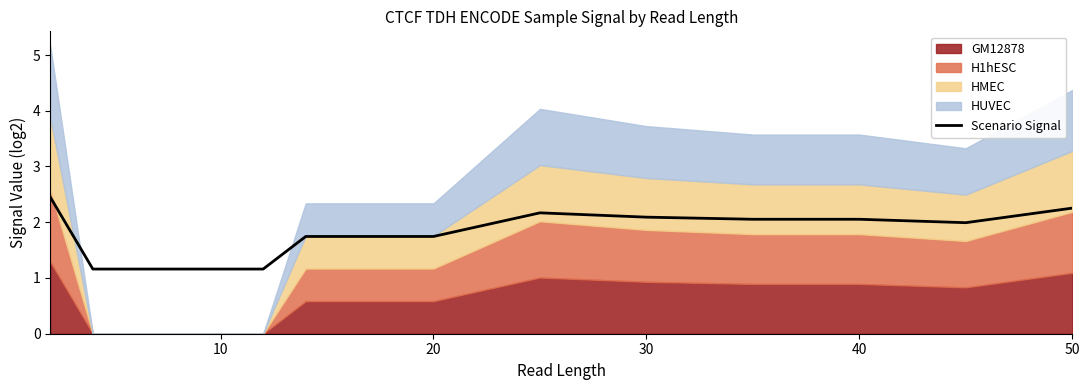

The value of Scenario Signal at 30 is 3.3. True or false?

False